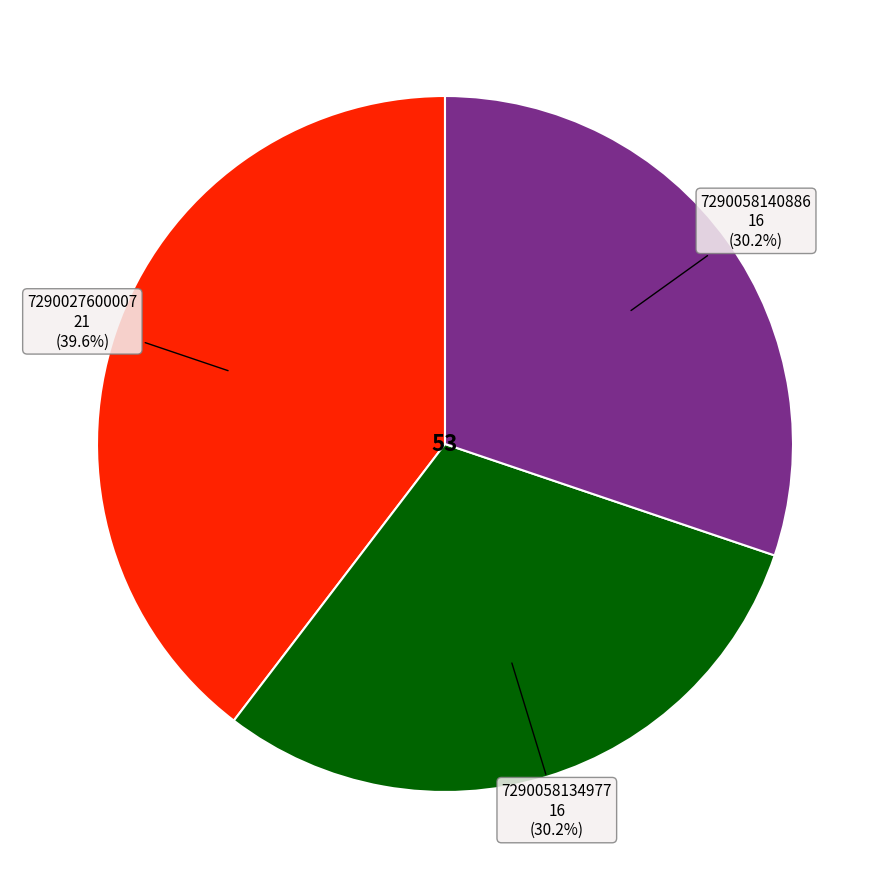

Is there any slice that represents more than half of the pie?

No